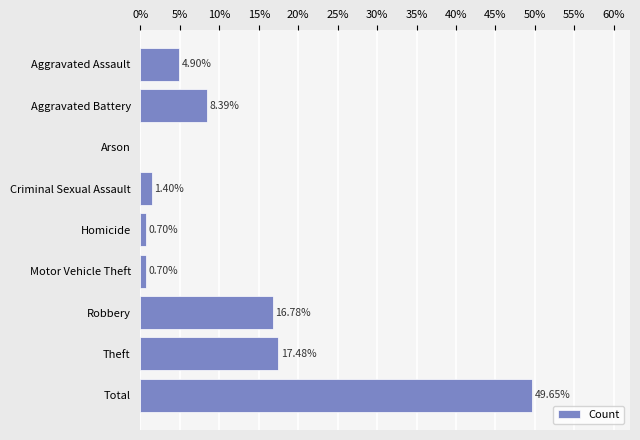

Are the bars horizontal?

Yes